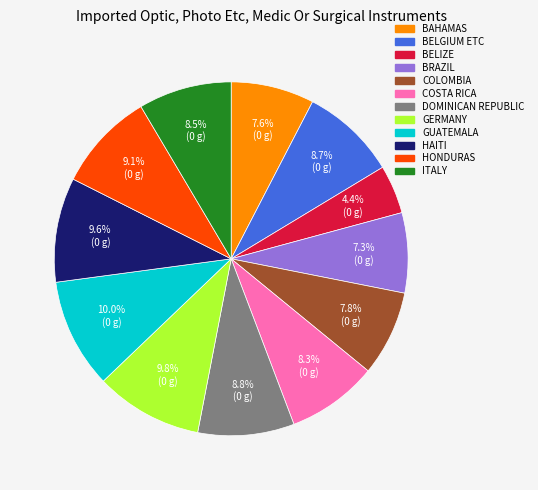

Is there a majority slice in this chart?

No